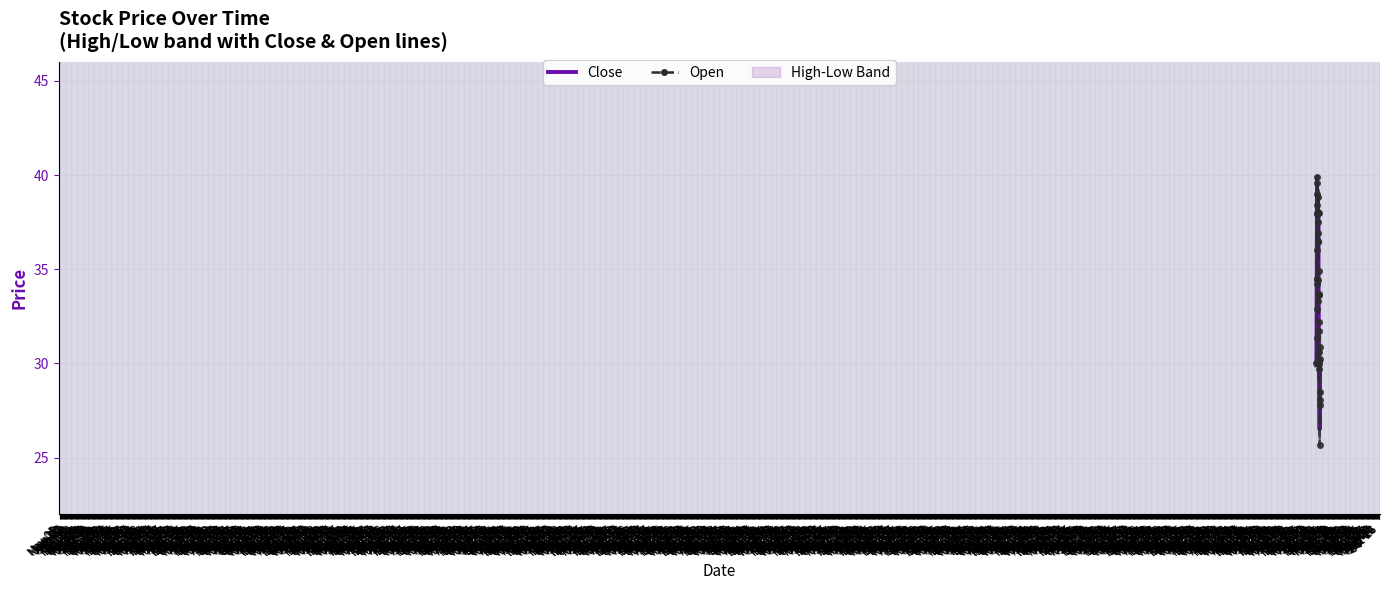

Reading right to left, extract all data points from this chart.

Close: 29.4	30.1	29.1	27.8	26.5	27.0	28.1	29.5	30.0	30.2	29.2	29.6	30.1	31.7	33.0	33.3	34.7	36.4	37.9	36.5	34.8	33.8	33.3	35.0	36.9	38.9	38.0	39.0	39.2	38.1	37.5	36.0	37.9	39.9	38.0	34.5	34.5	32.9	31.4	29.9
Open: 30.9	30.2	28.5	27.8	25.6	28.1	30.6	29.9	31.8	30.1	29.7	30.1	32.2	33.6	33.7	34.9	38.0	38.9	38.0	36.5	34.5	33.3	36.5	36.9	37.5	38.0	38.0	39.6	39.0	38.4	34.2	36.0	38.0	39.9	38.0	34.5	34.5	32.9	31.4	30.1